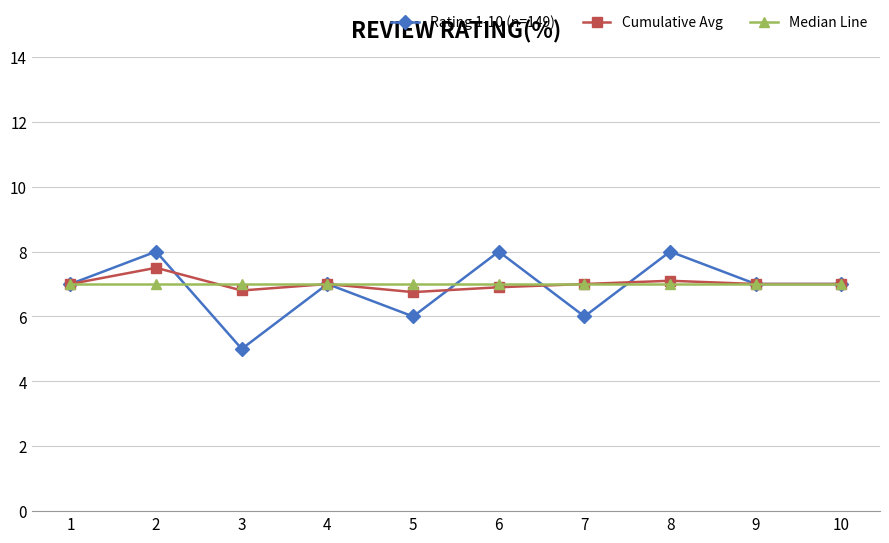

How many interior local peaks does the Rating 1-10 (n=149) series have?

4